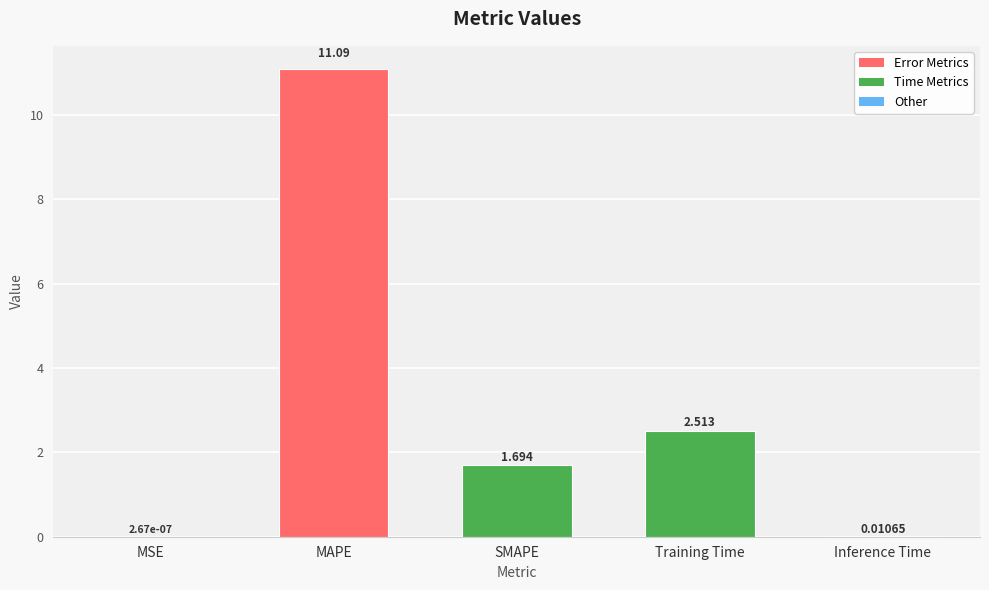

Count the number of categories in the chart.

5